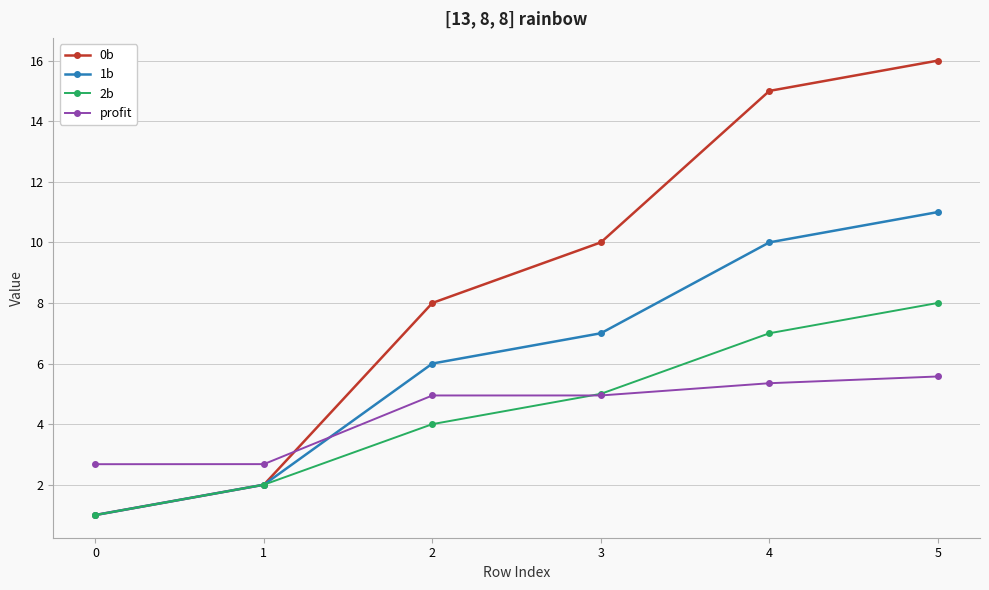

What is the greatest value displayed?

16.0